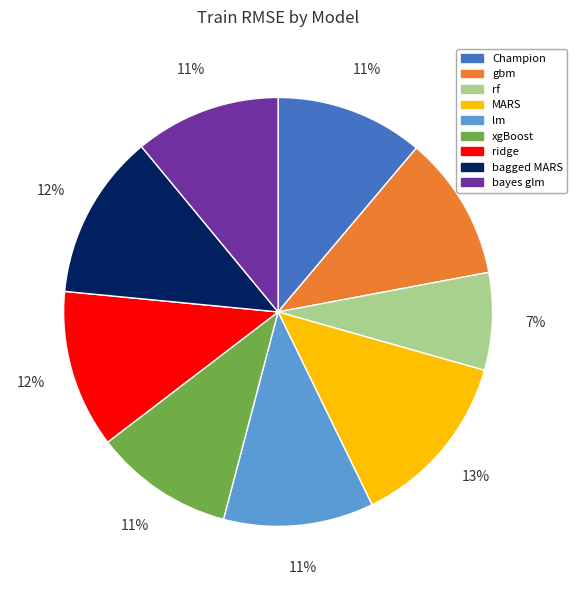

To the nearest percent, what is the difference between the largest and smallest slice percentages?

6%